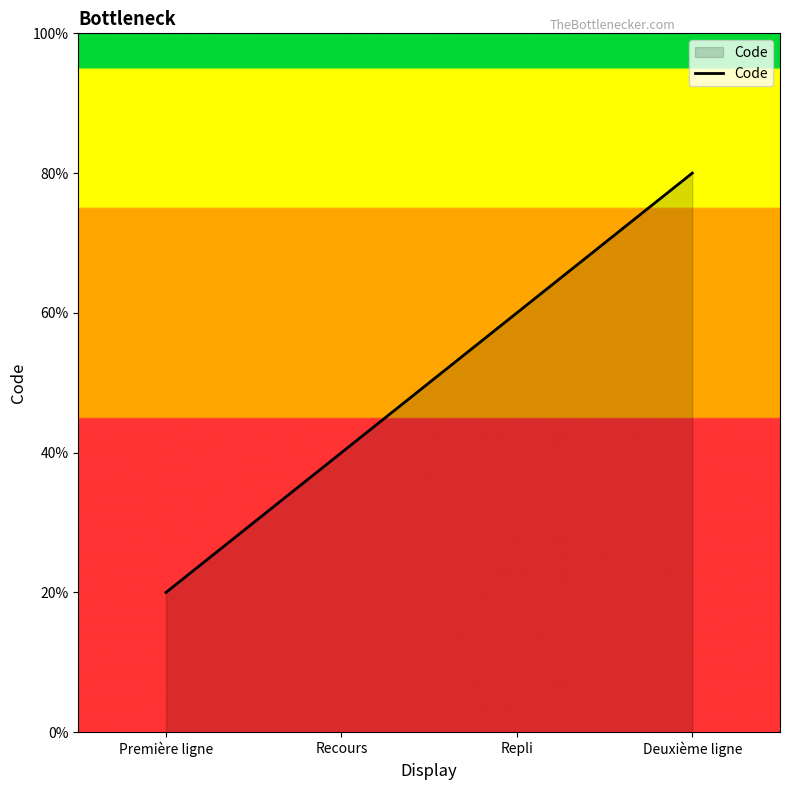

What is the label of the 2nd point from the left?

Recours